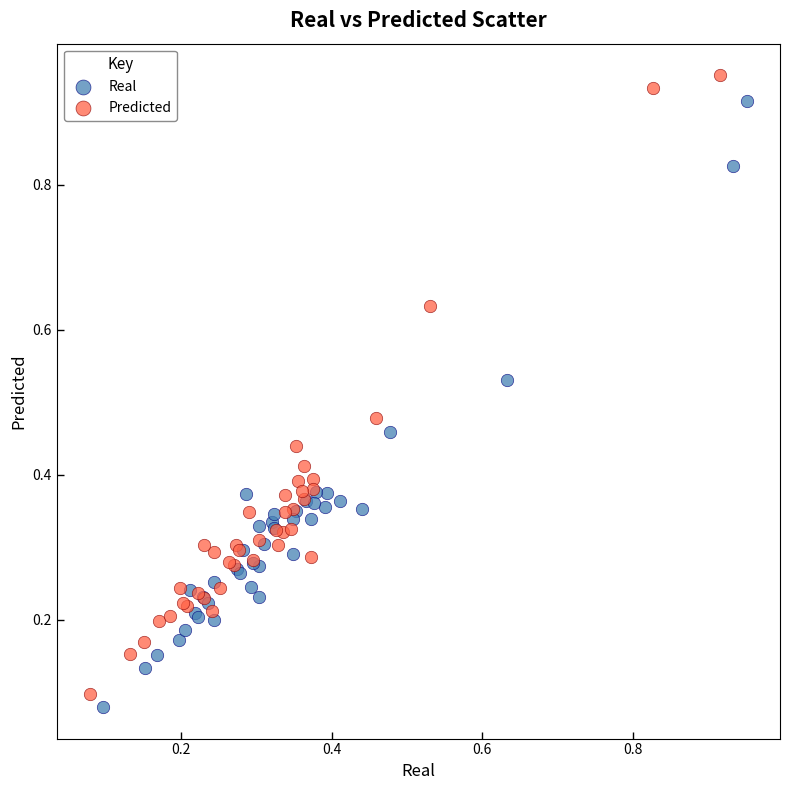

Which series has the widest spread of Y values?

Predicted